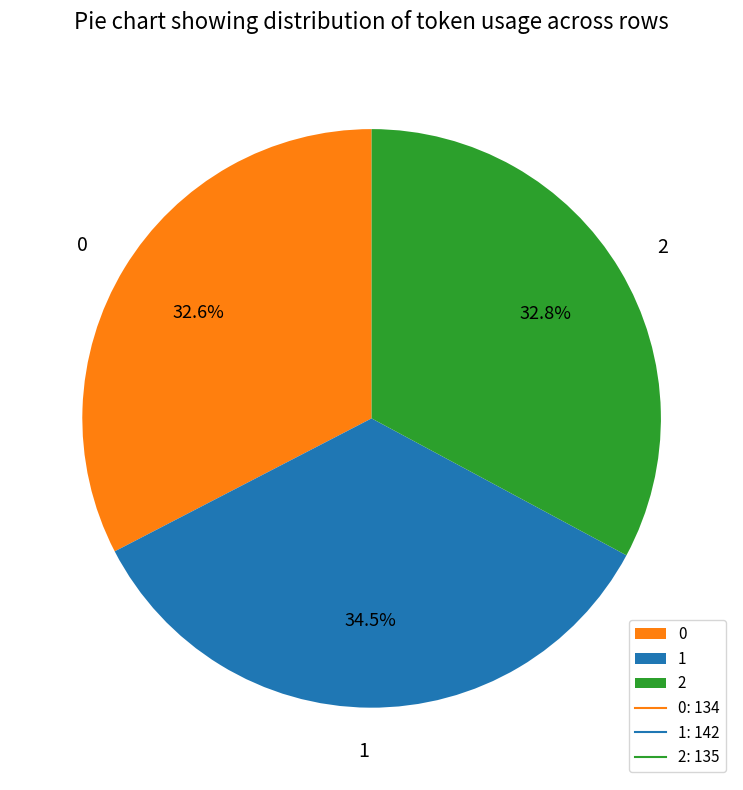

Is there a majority slice in this chart?

No